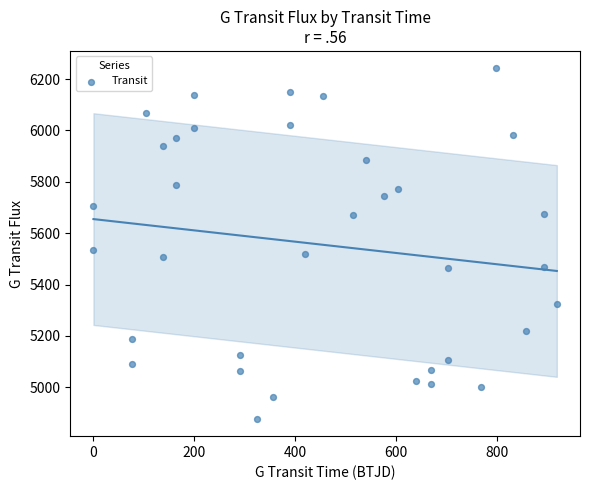

What is the range of X values (max minus min)?

917.9